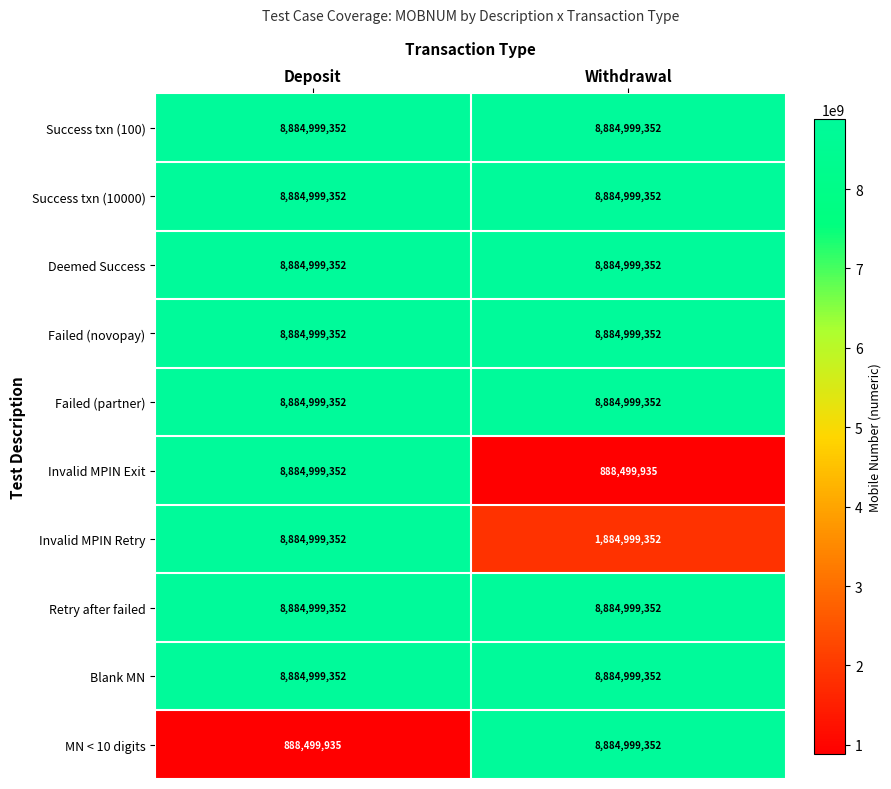

What is the difference between the highest and lowest values at Withdrawal?

7996499417